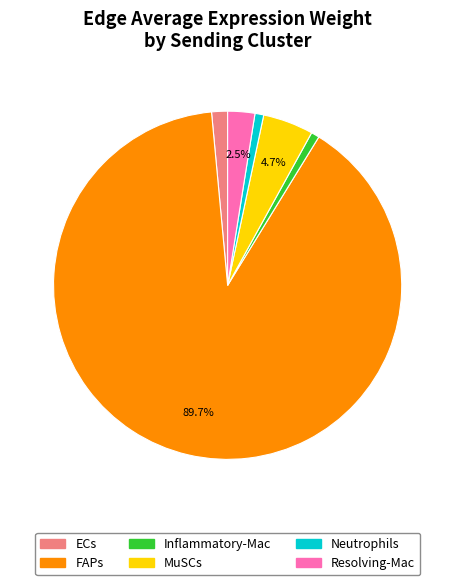

Which slice represents more than half of the pie?

FAPs